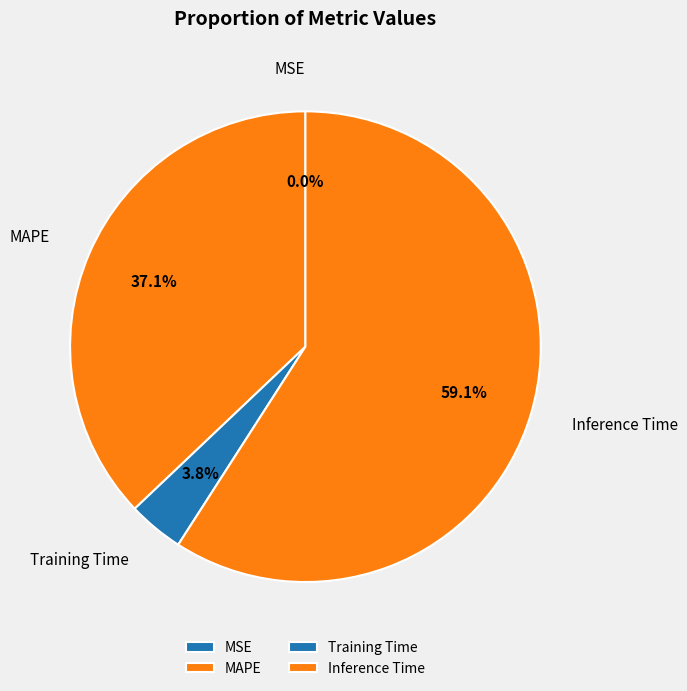

To the nearest percent, what is the difference between the MAPE and Training Time slice percentages?

33%